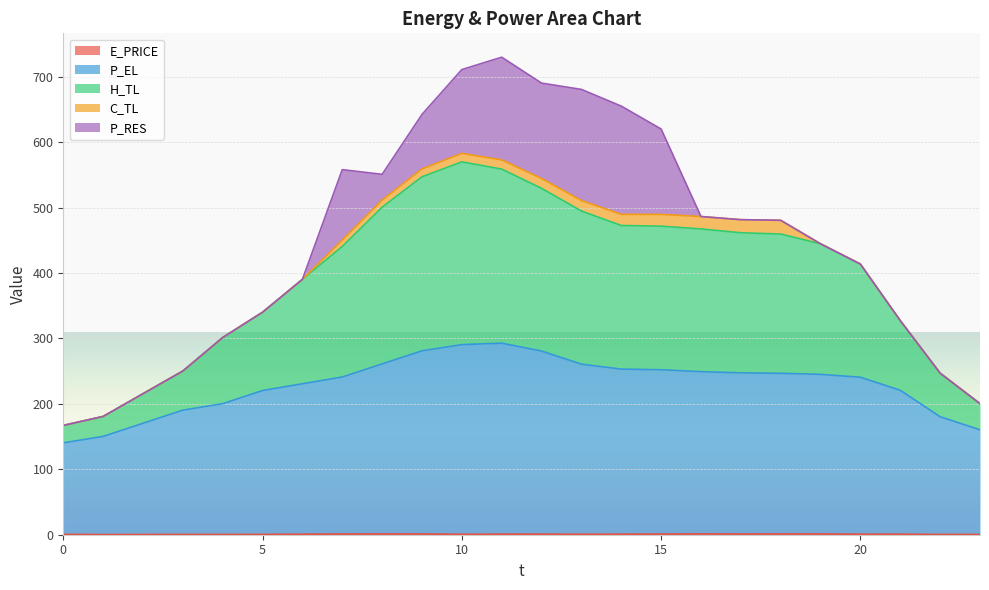

At which label does P_EL reach its peak?

11